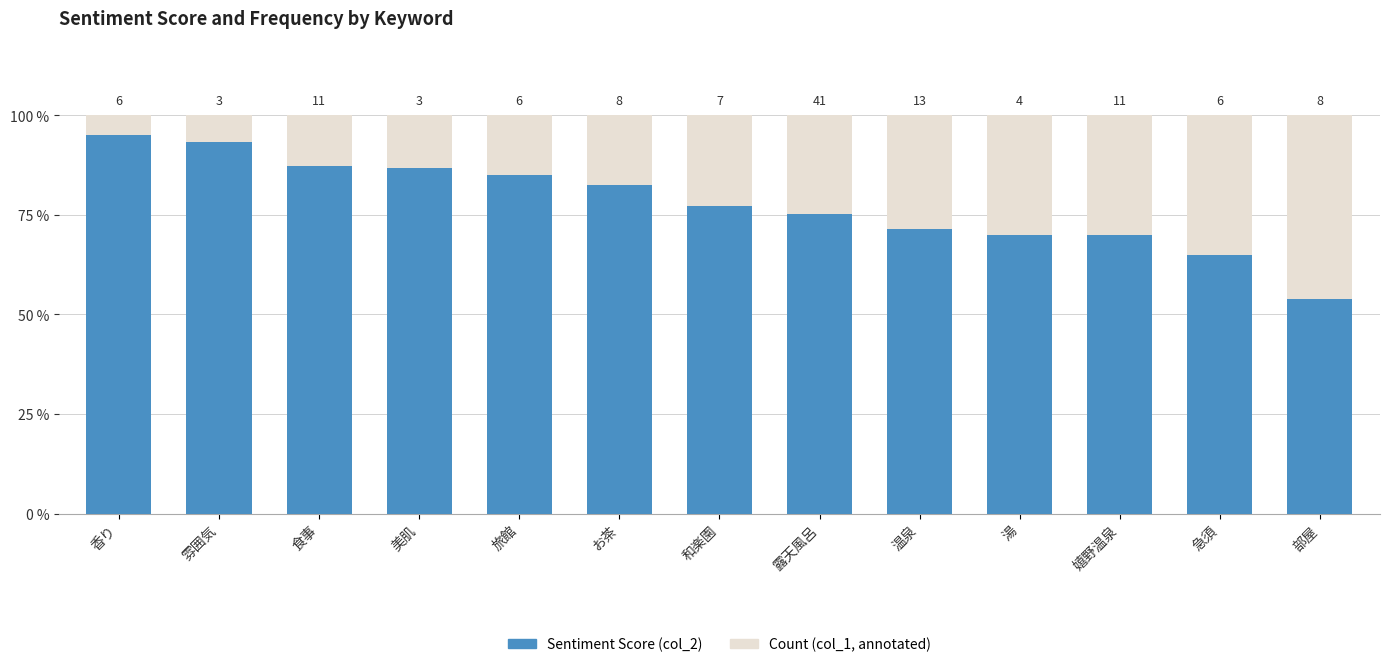

Rank the categories by value from lowest to highest.

部屋, 急須, 湯, 嬉野温泉, 温泉, 露天風呂, 和楽園, お茶, 旅館, 美肌, 食事, 雰囲気, 香り